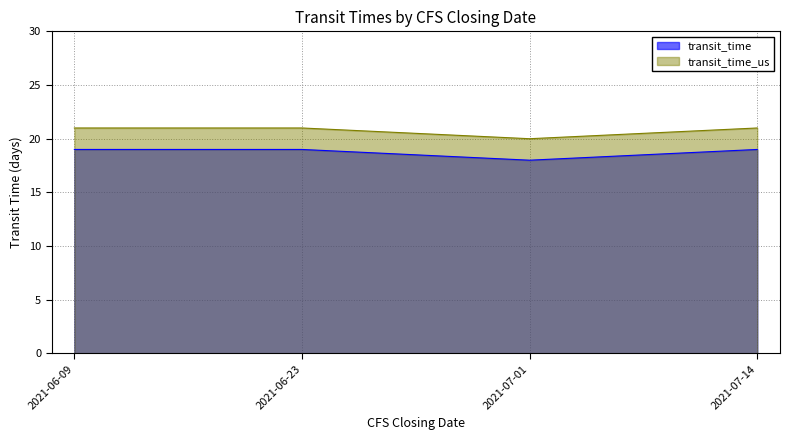

True or false: transit_time has more than 1 interior local peaks.

False